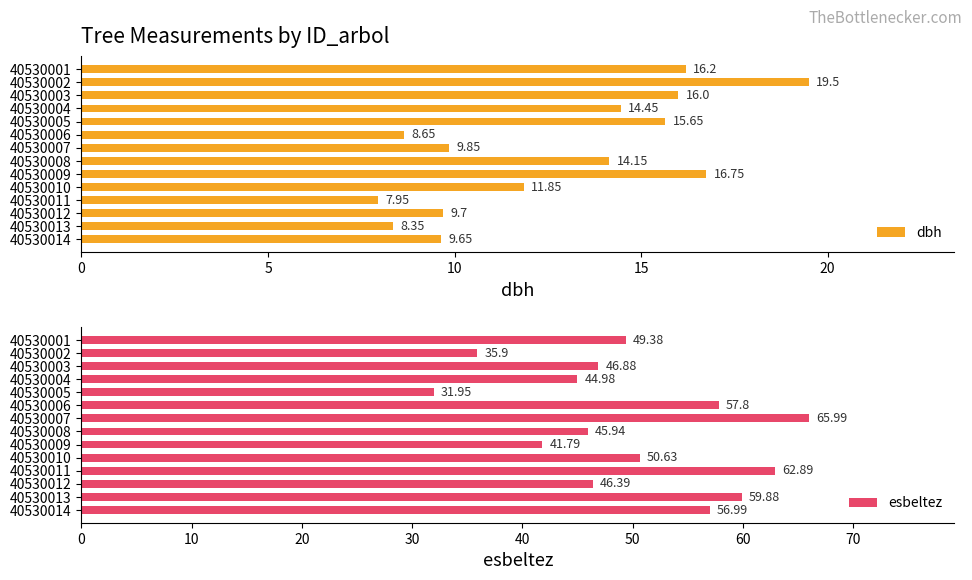

At how many categories does at least one series exceed 52?

5